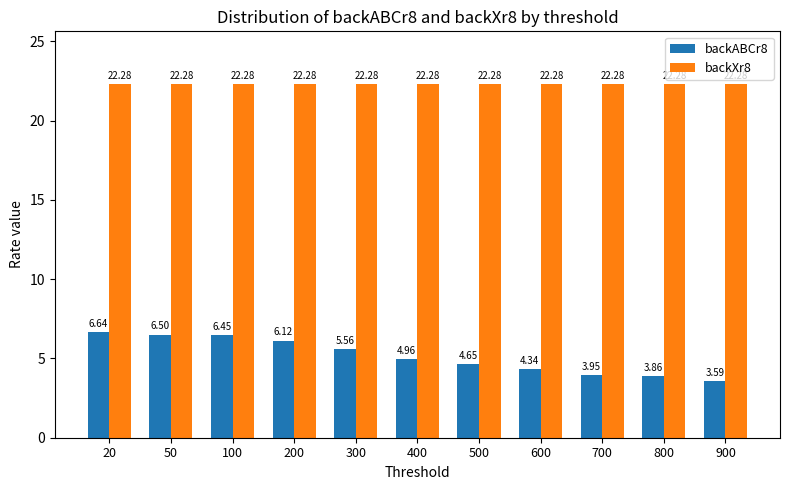

At which label does backABCr8 first exceed 4?

20